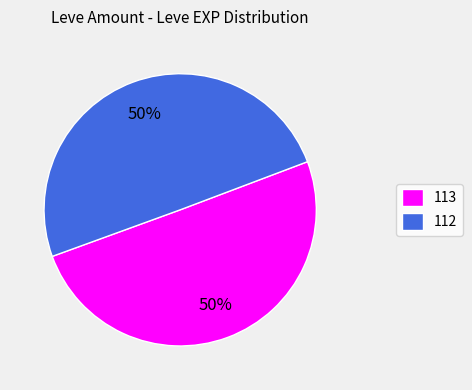

What is the ratio of the value at 112 to the value at 113?

1.0